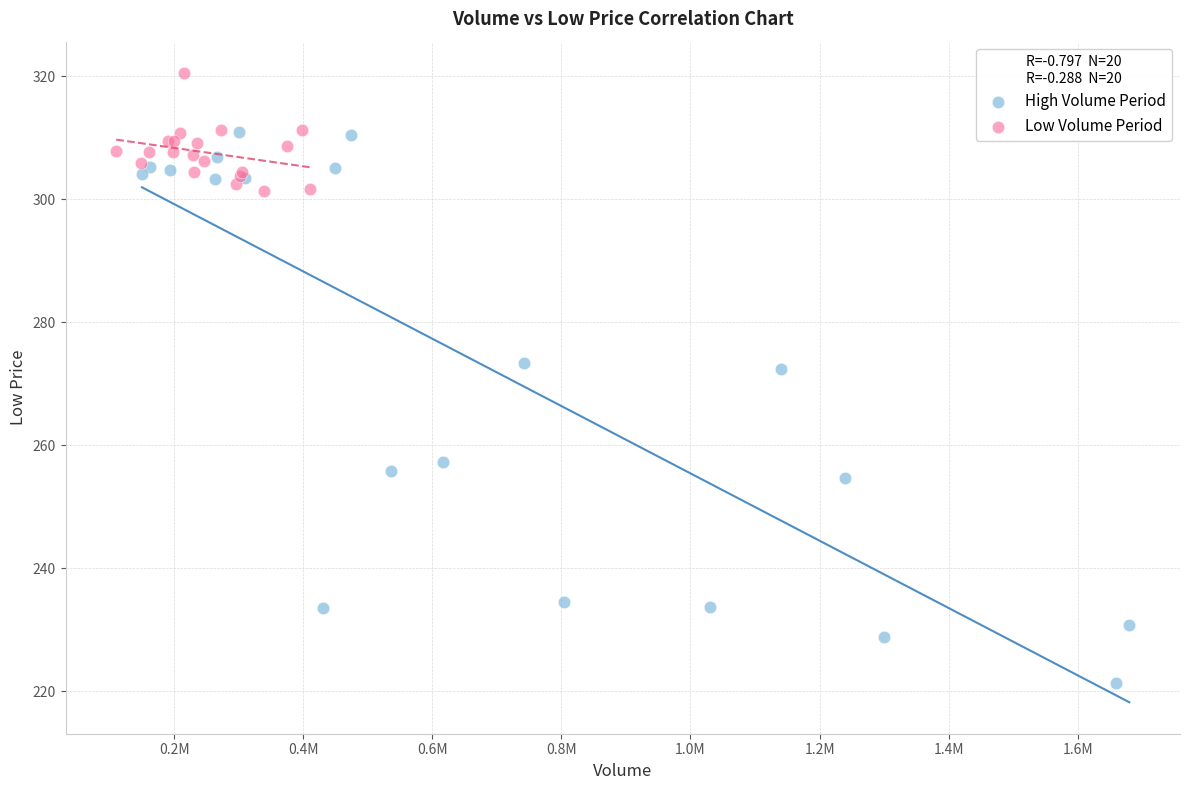

Which series contains the highest Y value?

Low Volume Period